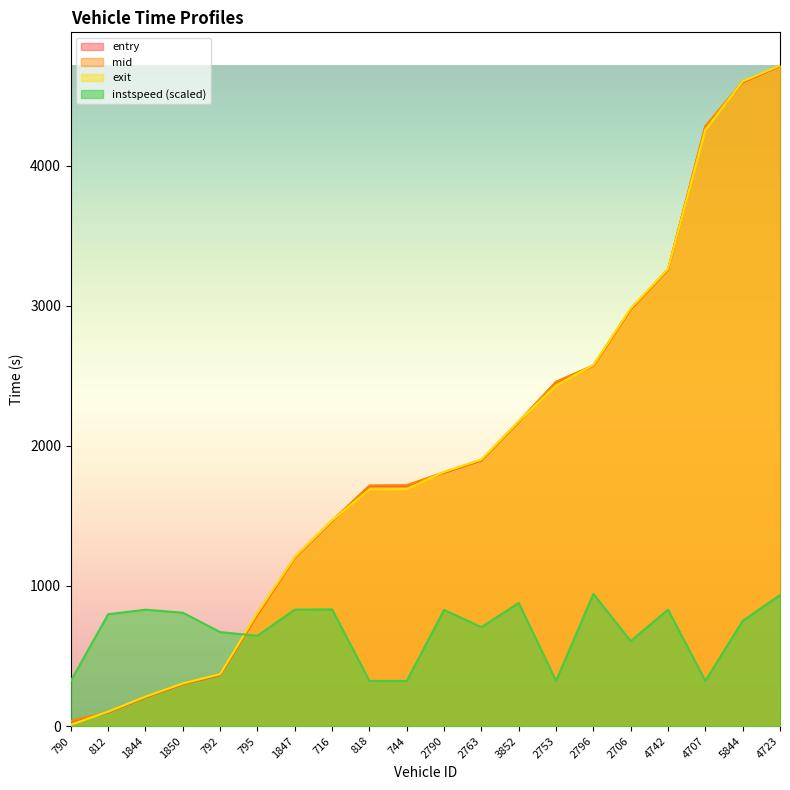

True or false: instspeed and entry intersect in this chart.

True